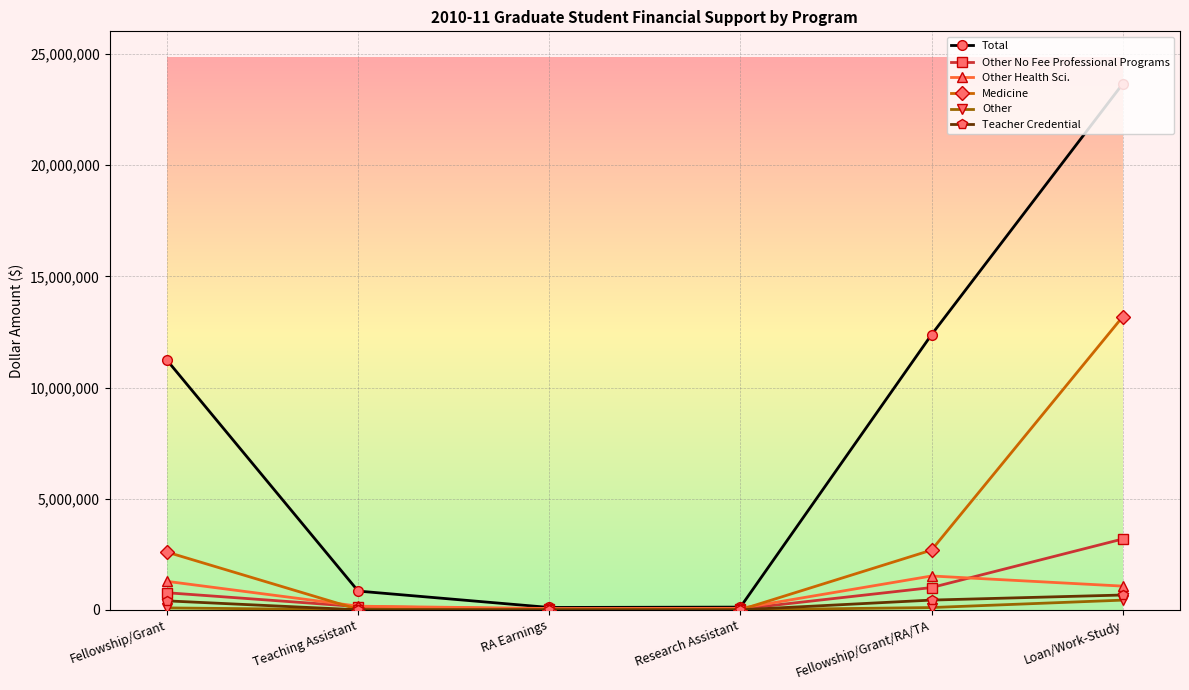

Between Fellowship/Grant and Teaching Assistant, which series saw the biggest shift?

Total